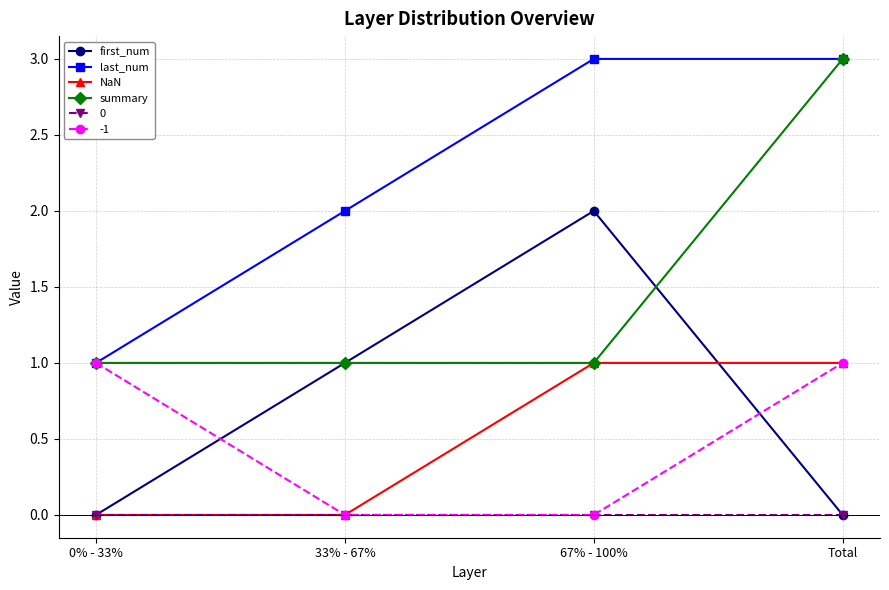

Count the number of categories in the chart.

4